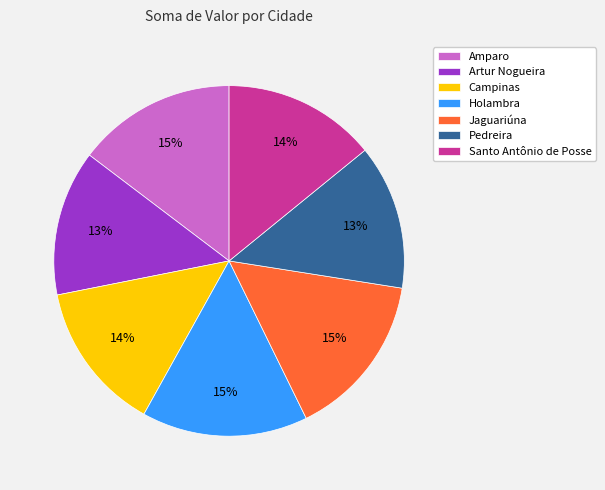

What percentage is the Campinas slice, to the nearest percent?

14%